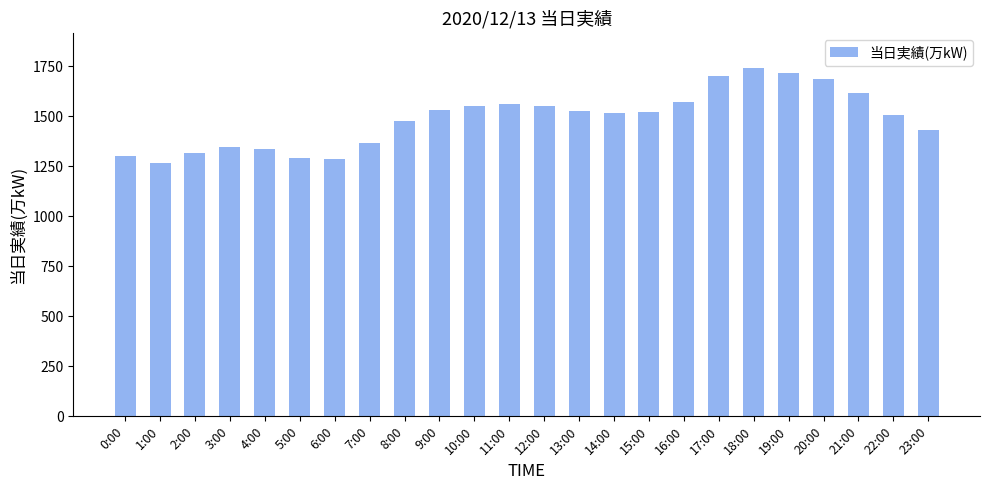

What is the average value?

1489